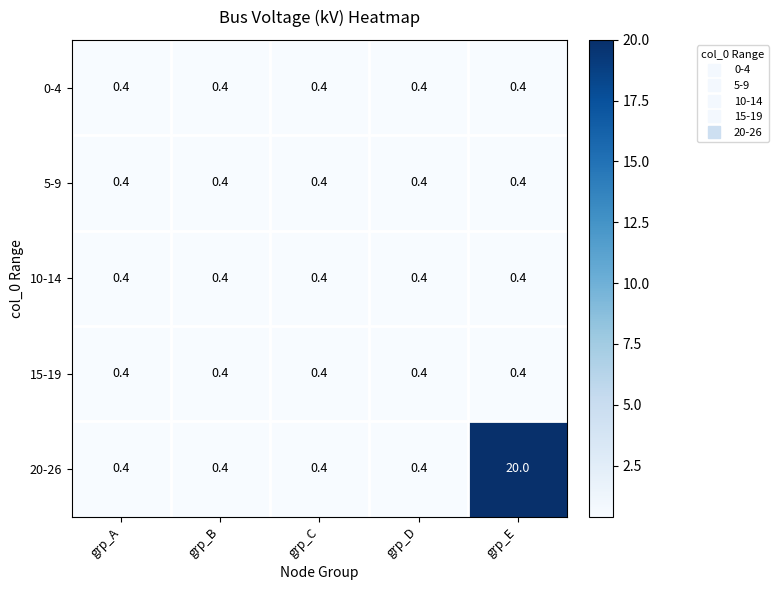

What is the sum of all 5-9 values?

2.0